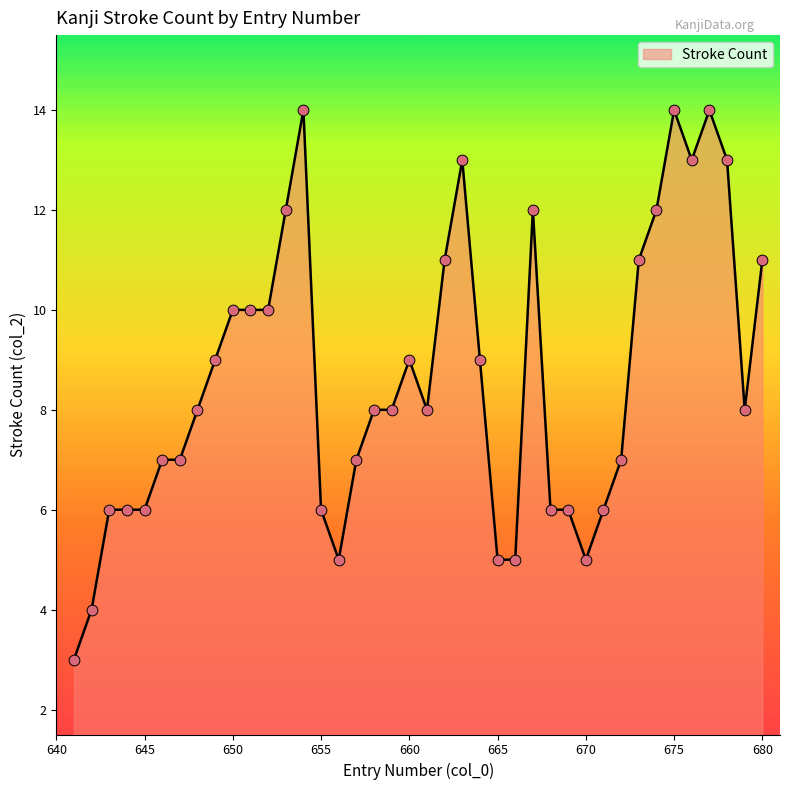

What is the minimum value shown in the chart?

3